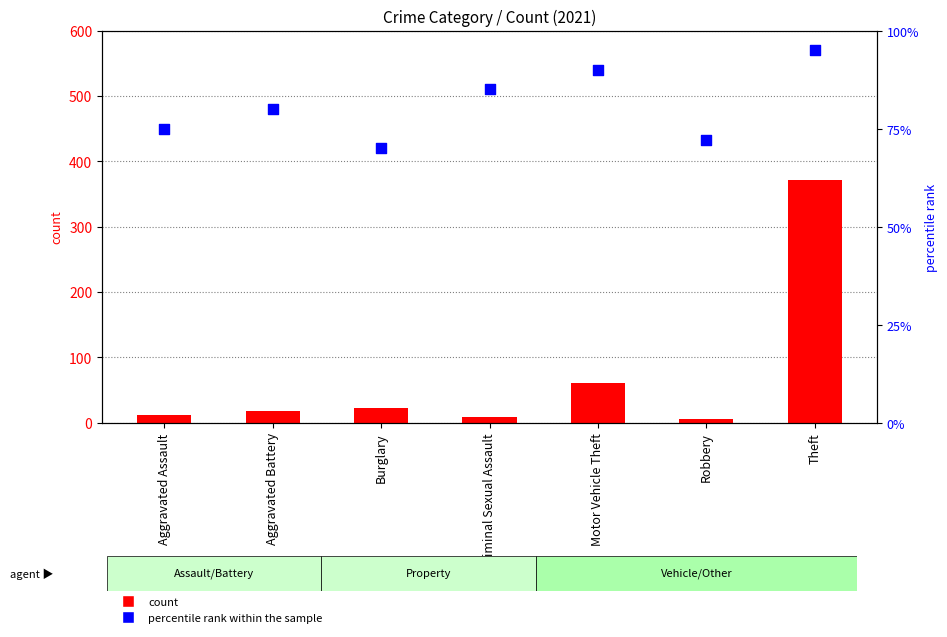

What are all the series names shown in the legend?

count, percentile rank within the sample